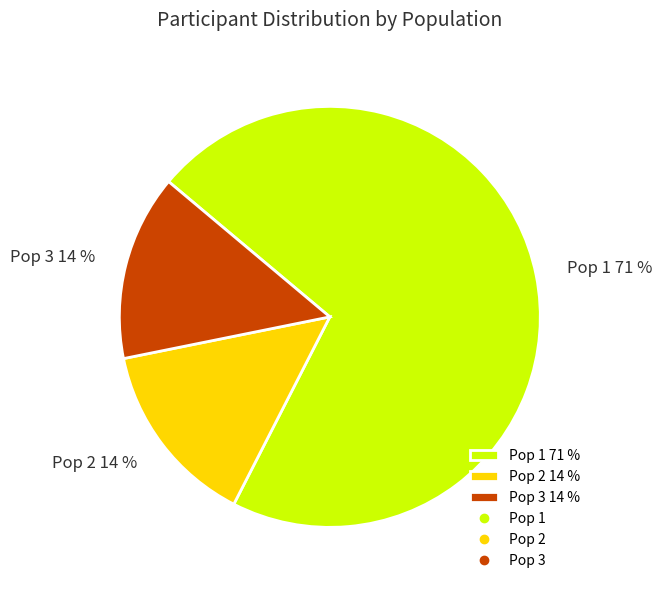

Count the number of slices in the pie.

3